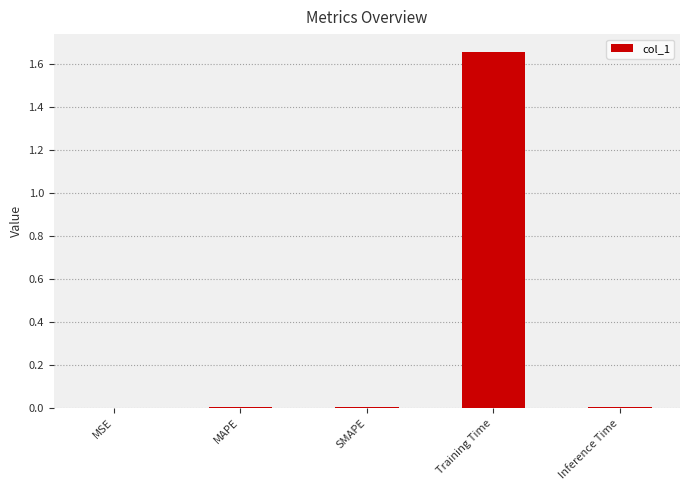

Which label corresponds to the largest value in the chart?

Training Time